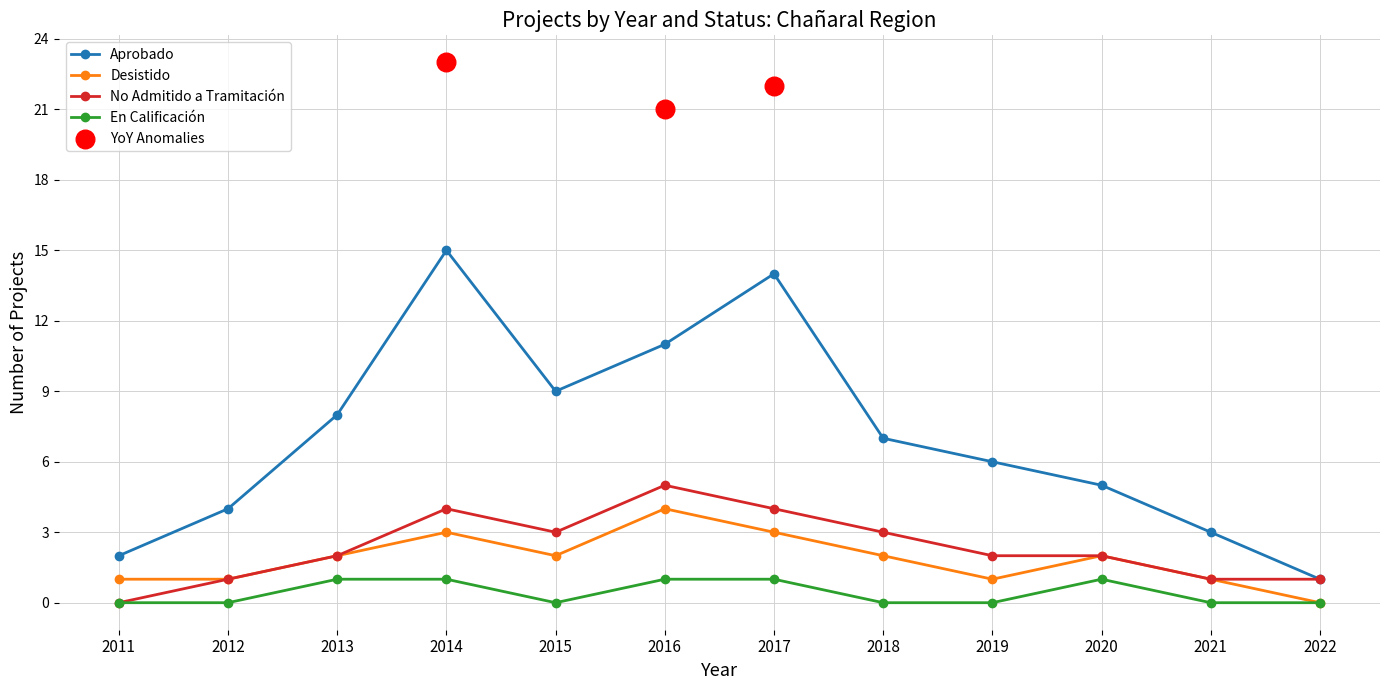

Which series has the widest spread of Y values?

Aprobado